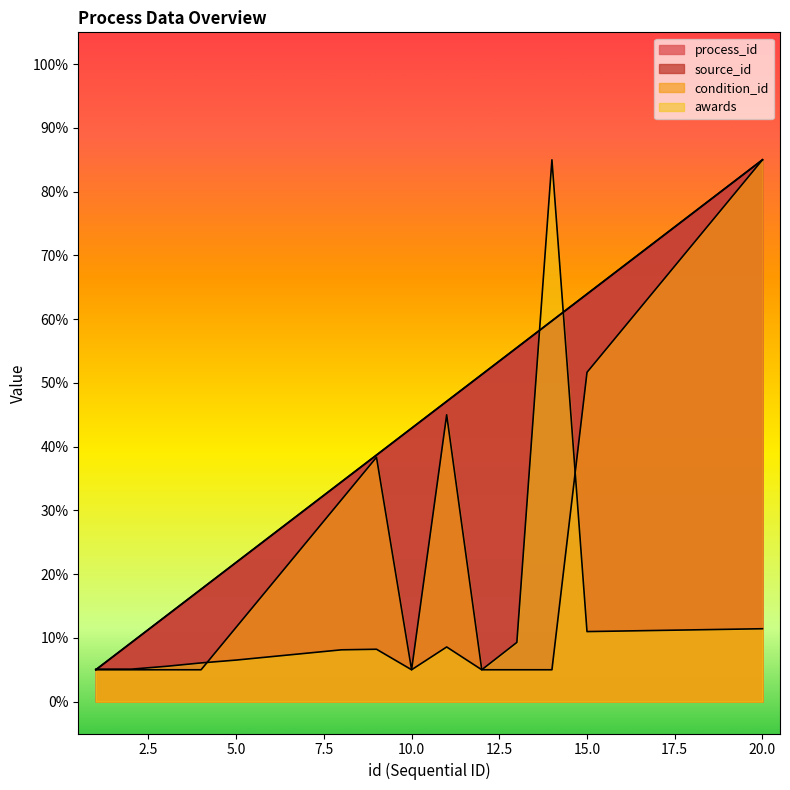

True or false: source_id has more than 0 points higher than both neighbors.

False